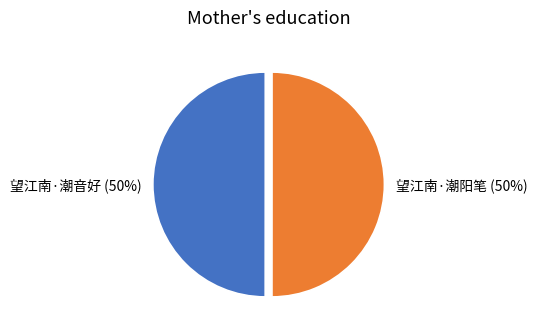

What is the ratio of the value at 望江南·潮阳笔 to the value at 望江南·潮音好?

1.0